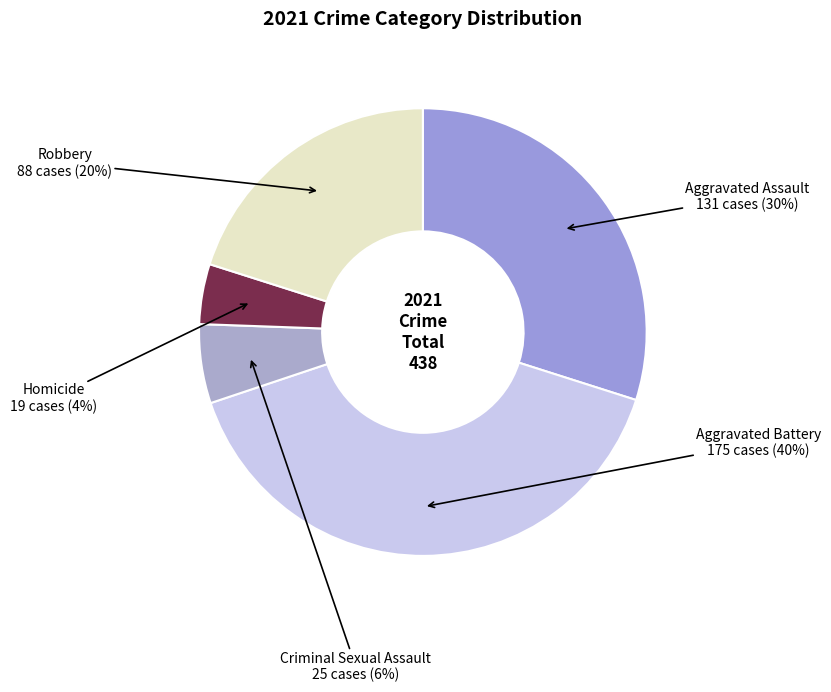

How many segments does this pie chart have?

5